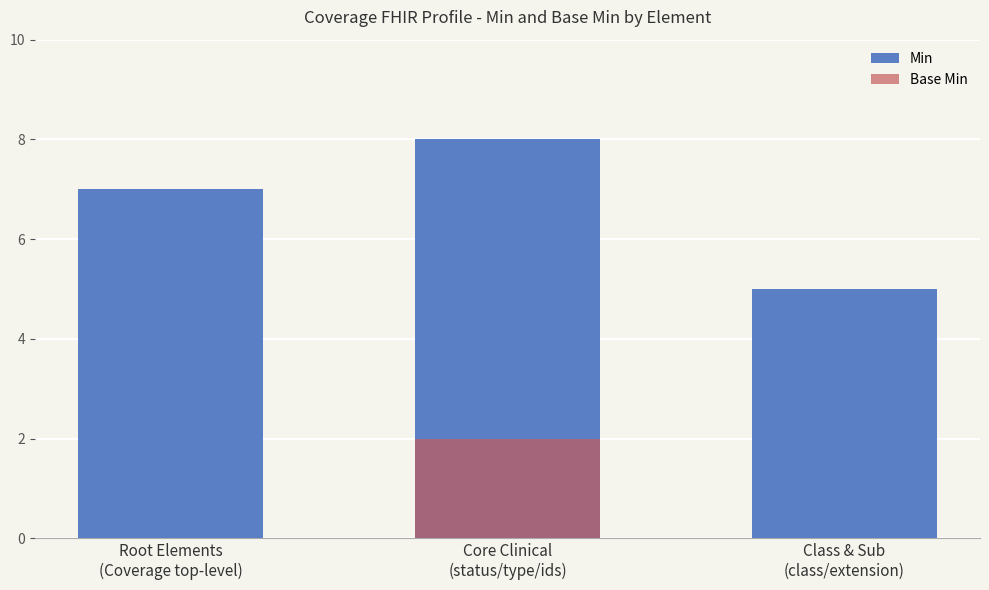

Reading left to right, list all the values displayed in this chart.

Min: Root Elements
(Coverage top-level)=7	Core Clinical
(status/type/ids)=8	Class & Sub
(class/extension)=5
Base Min: Root Elements
(Coverage top-level)=0	Core Clinical
(status/type/ids)=2	Class & Sub
(class/extension)=0